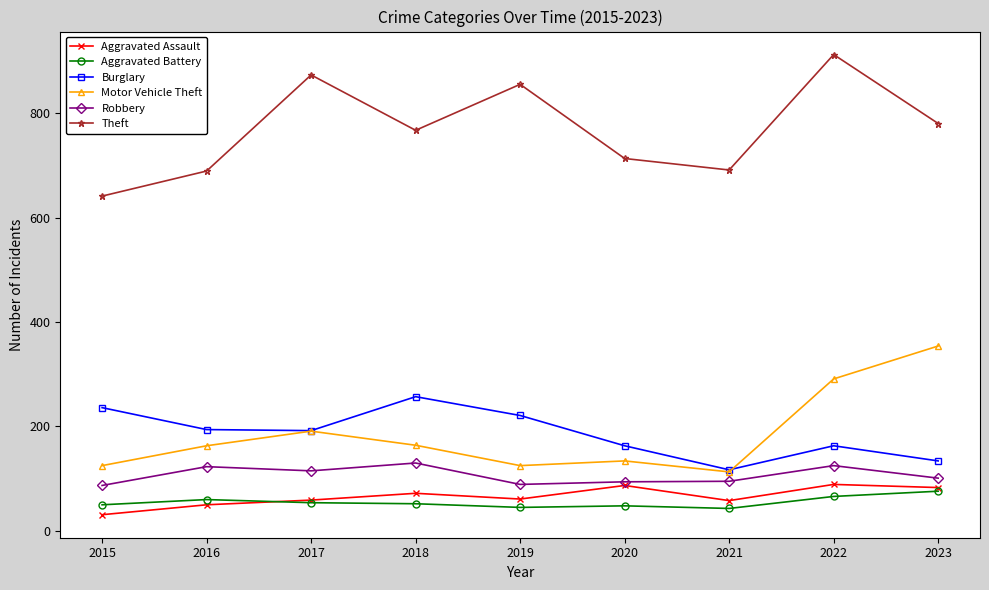

Is it true that Aggravated Battery equals 50 at 2015?

True